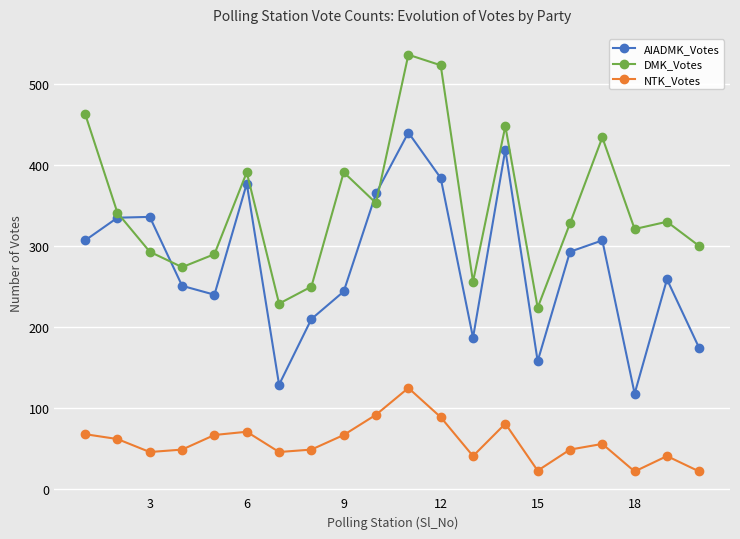

Does the chart display data point markers on the line(s)?

Yes